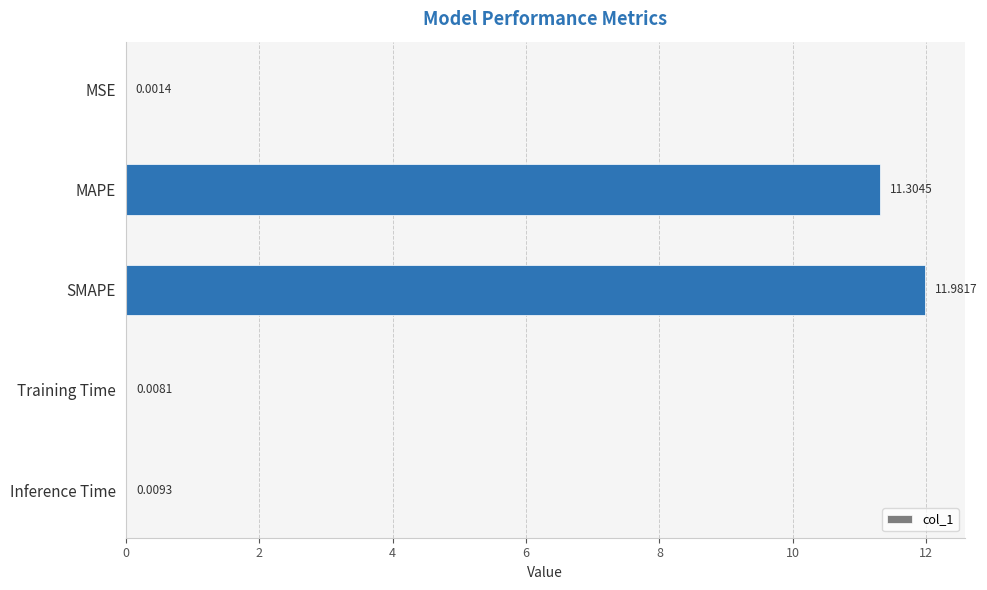

At which label is the value closest to 5?

Inference Time